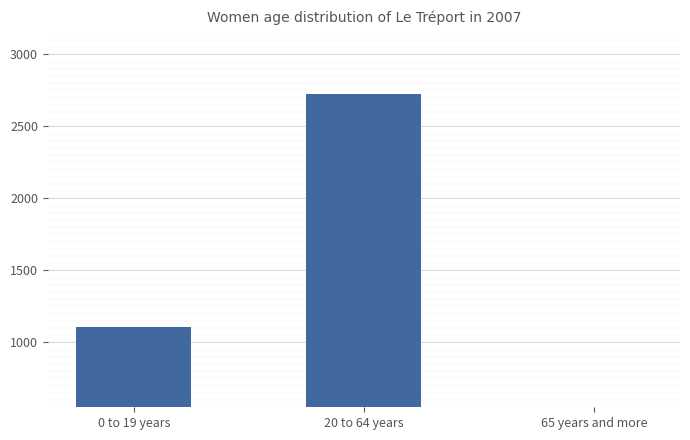

Rank the categories by value from highest to lowest.

20 to 64 years, 0 to 19 years, 65 years and more